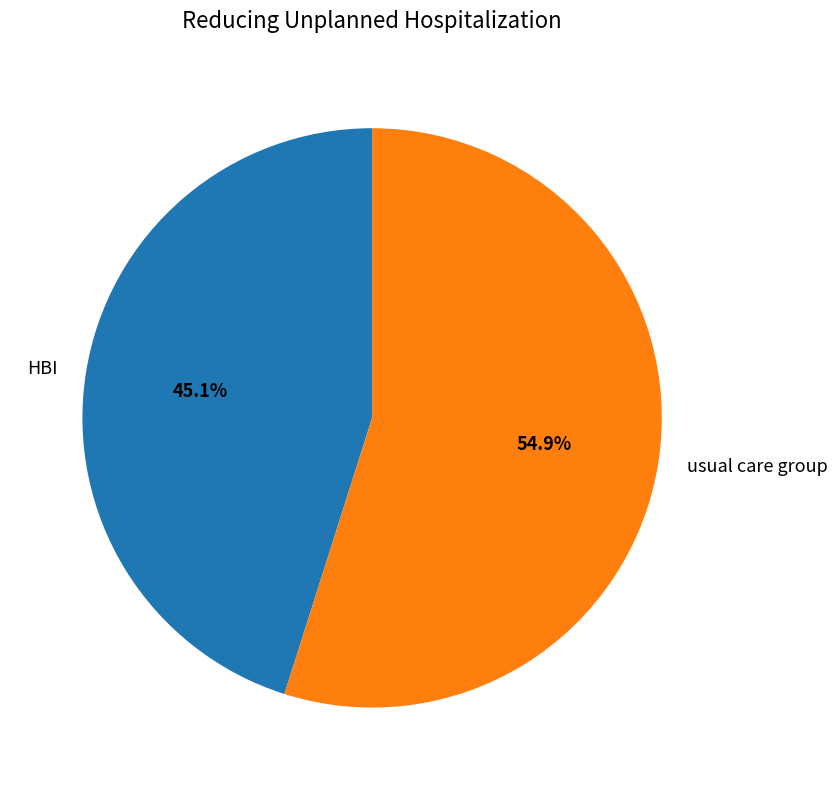

Which has a higher value, usual care group or HBI?

usual care group